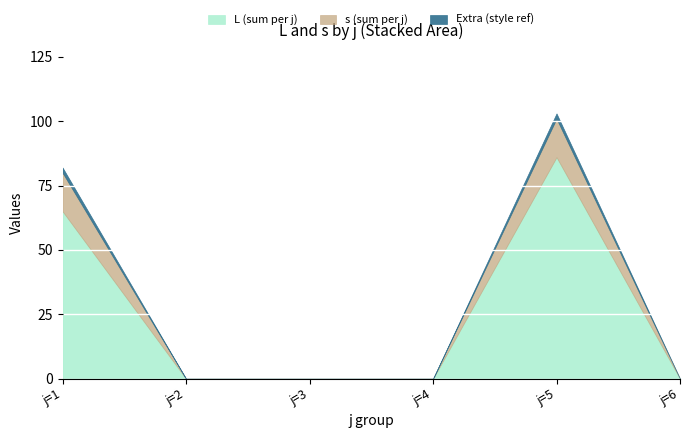

Between j=3 and j=1, which is larger?

j=1